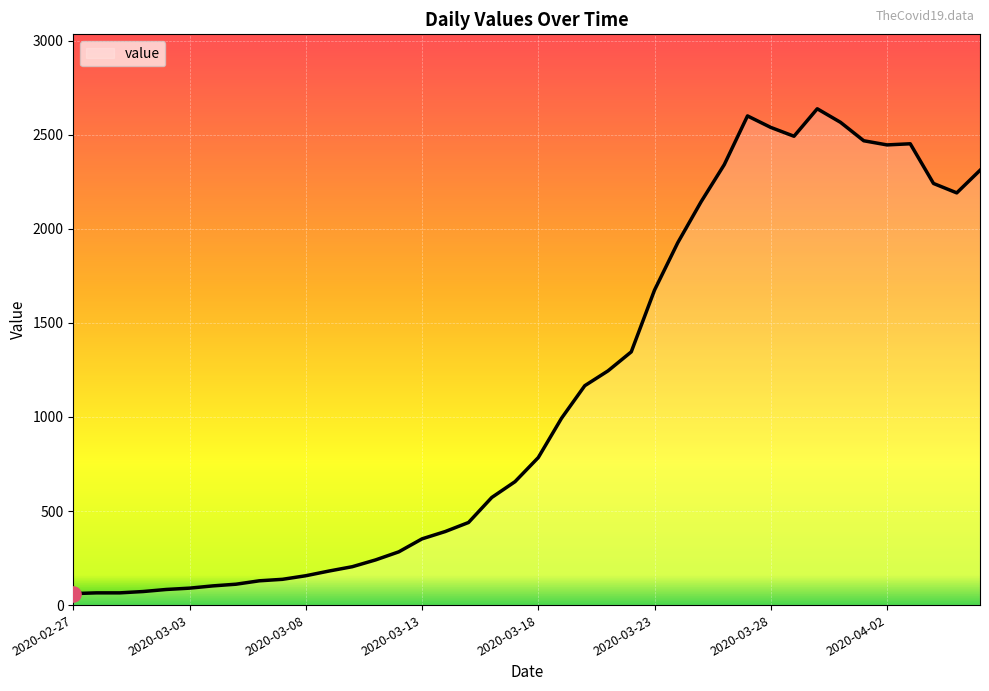

What is the difference between the maximum and minimum values?

2577